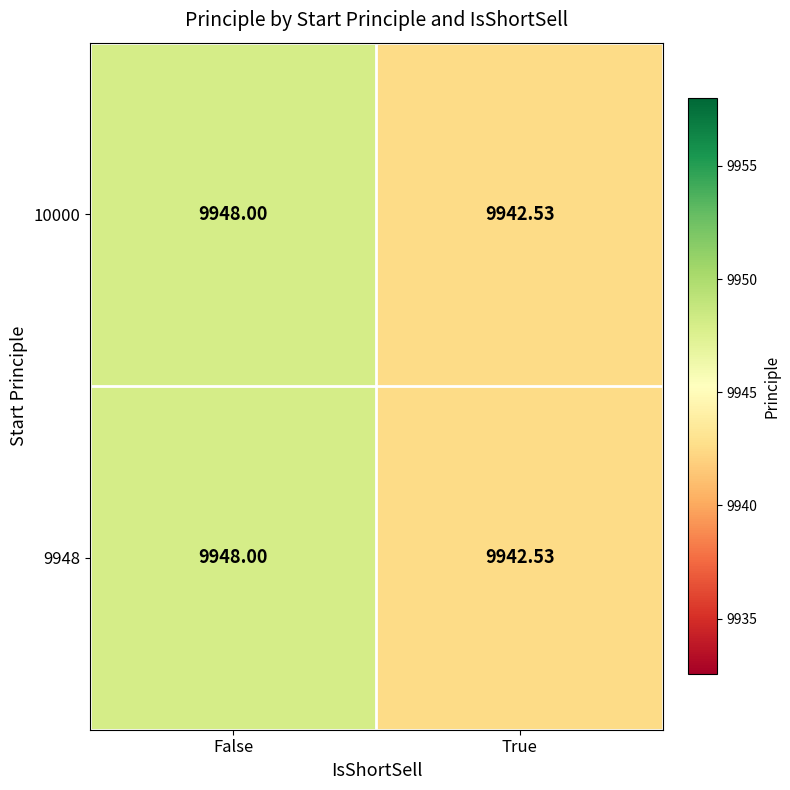

At which category is the sum across all series the highest?

False